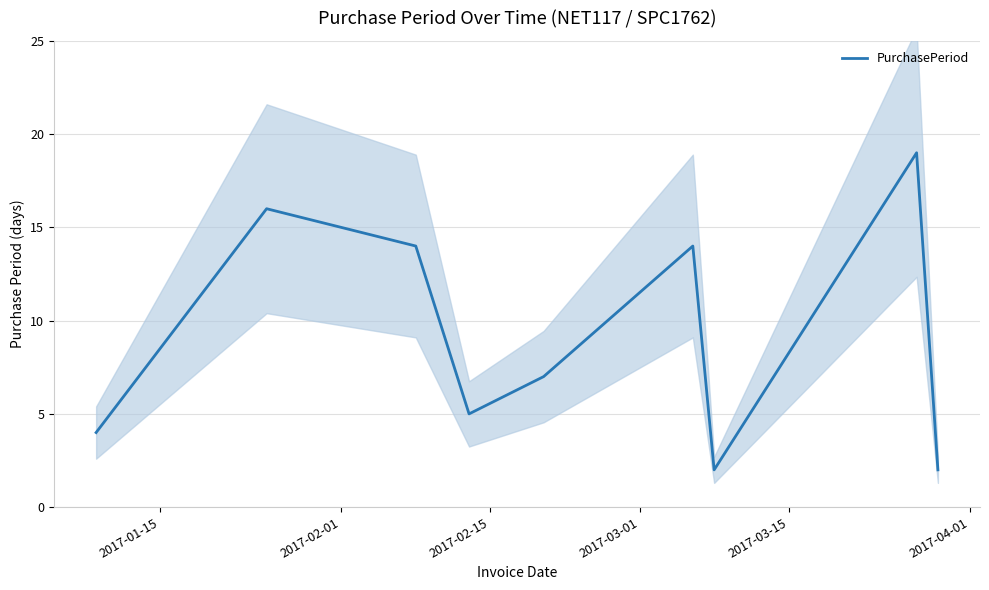

What is the greatest value displayed?

19